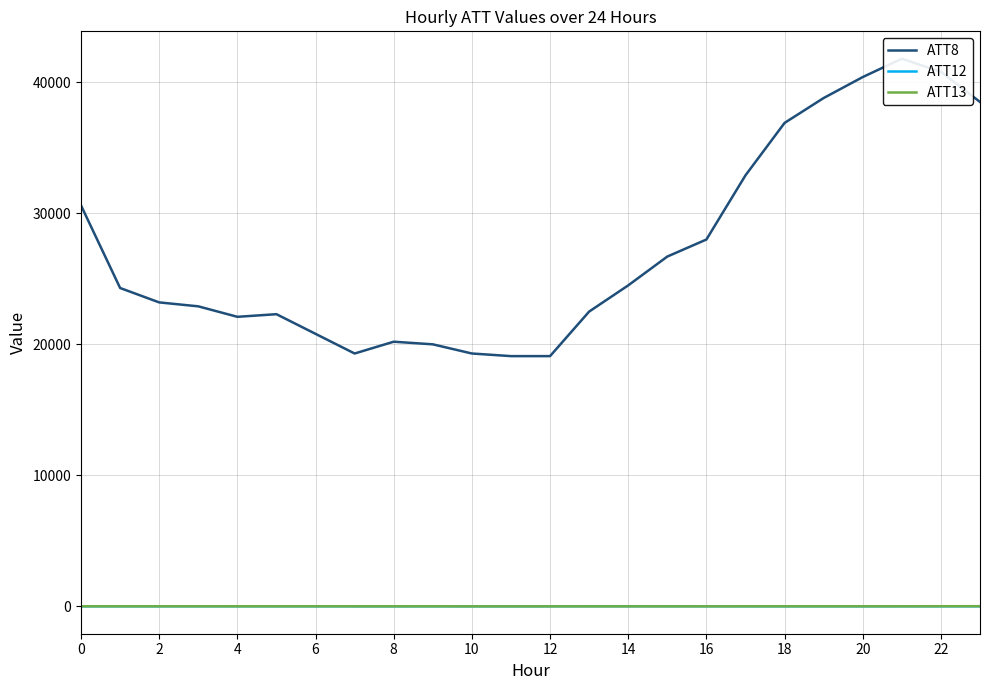

Which series changed the most between 8 and 12?

ATT8